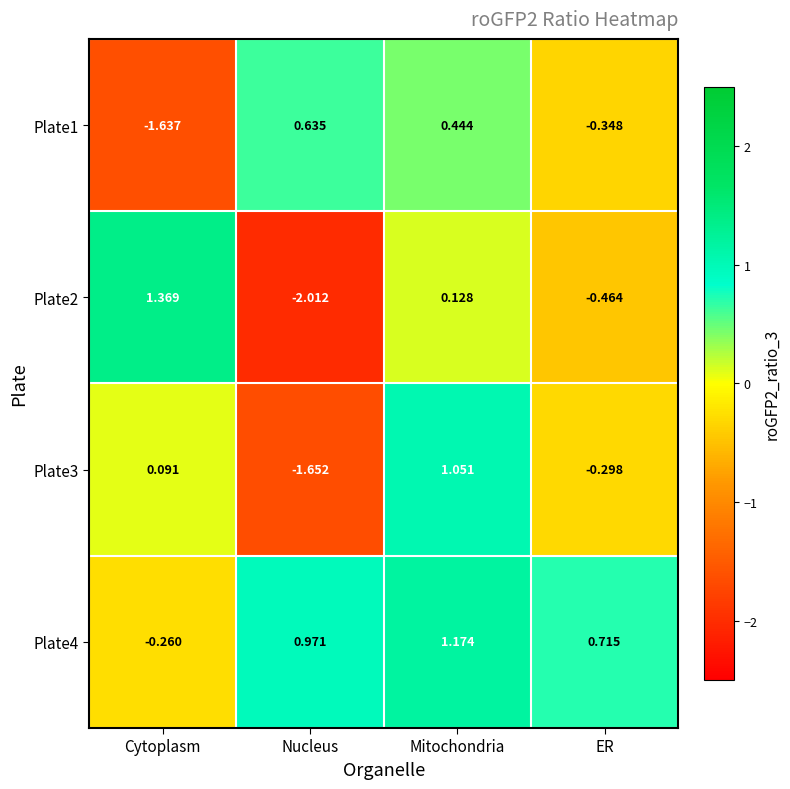

At which label does Plate4 reach its minimum?

Cytoplasm